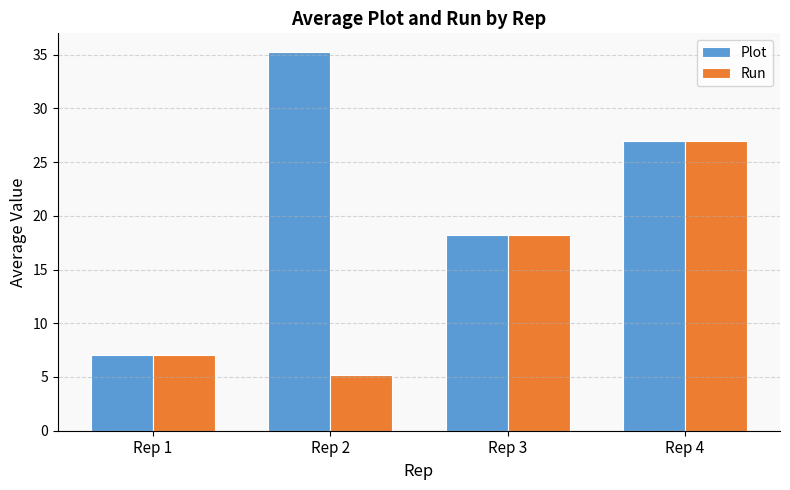

What is the difference between the second highest and second lowest values in the Plot series?

8.8